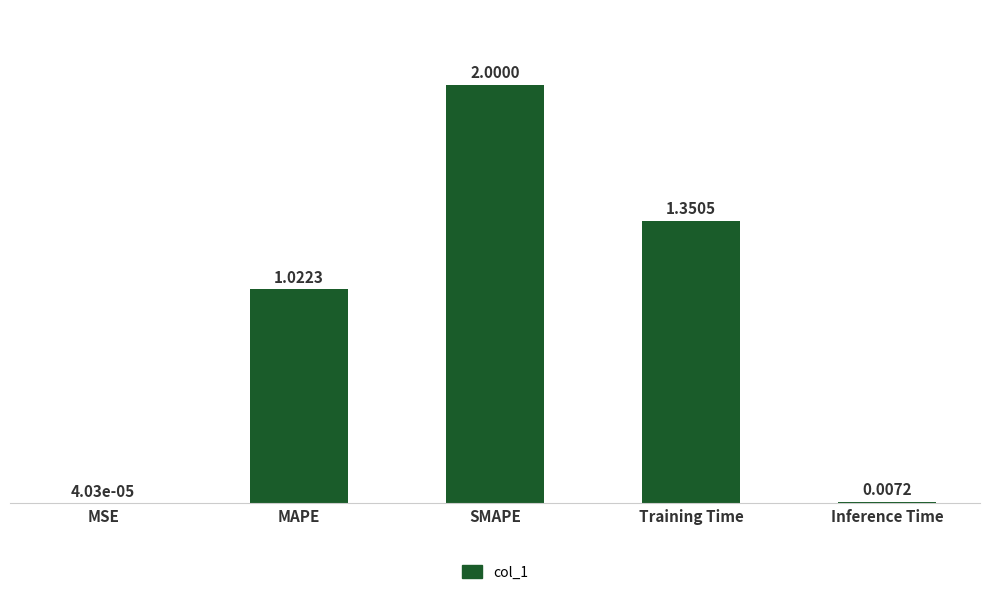

How many data points are above 1?

3